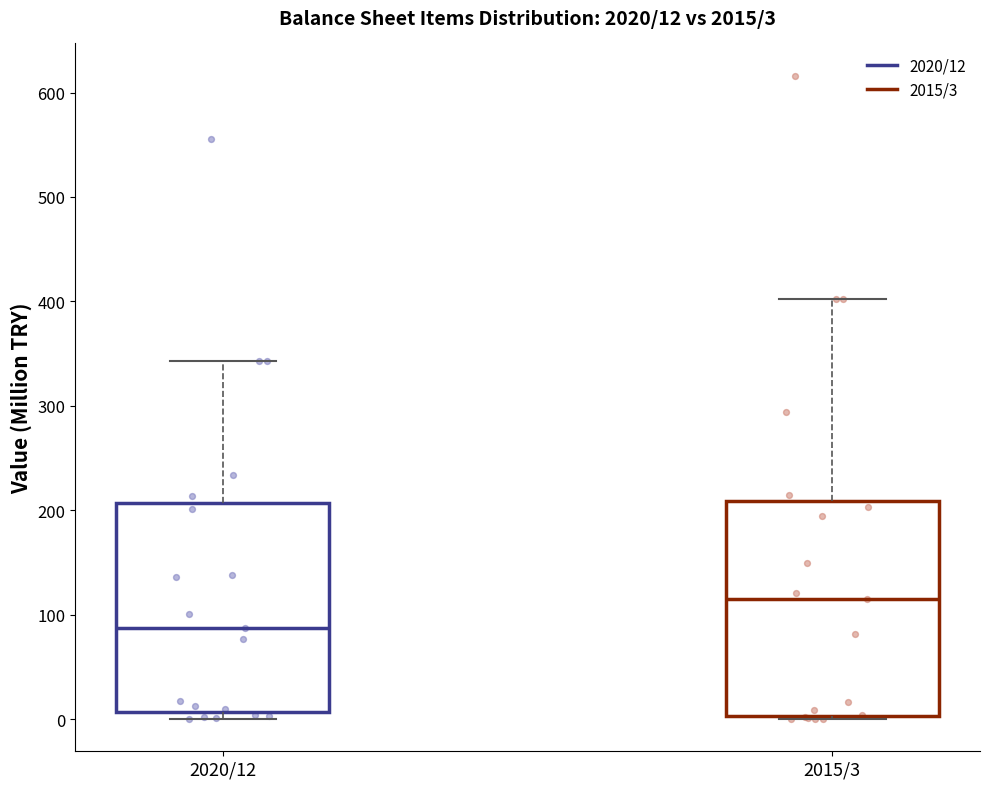

Which box has the highest median line?

2015/3